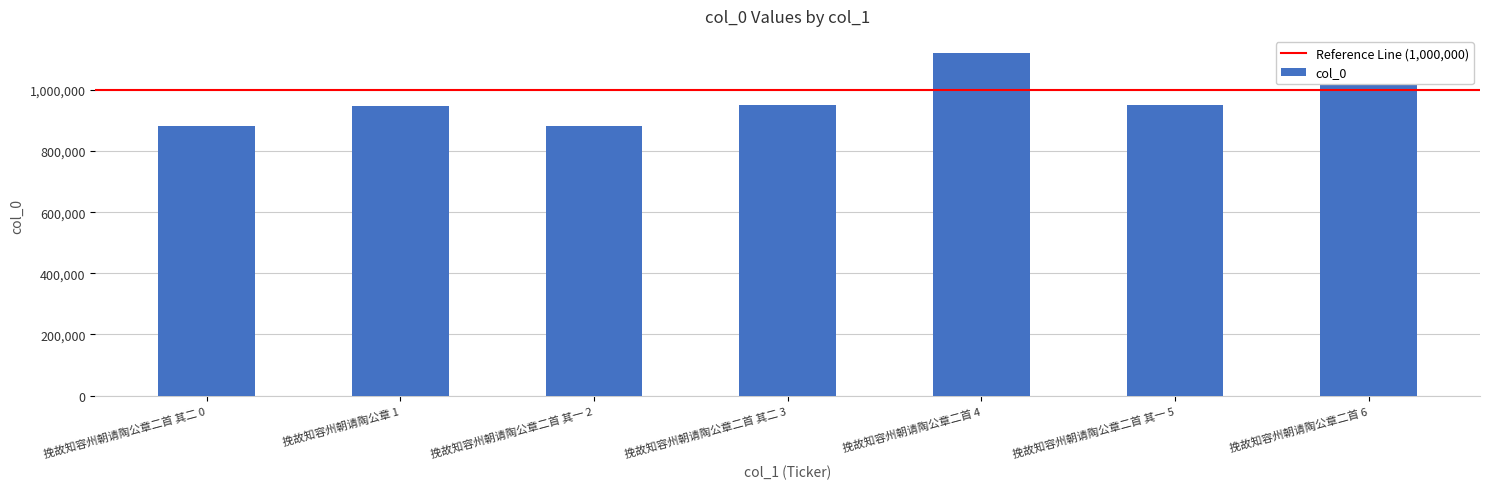

The value at 挽故知容州朝请陶公章二首 4 is 497113. True or false?

False